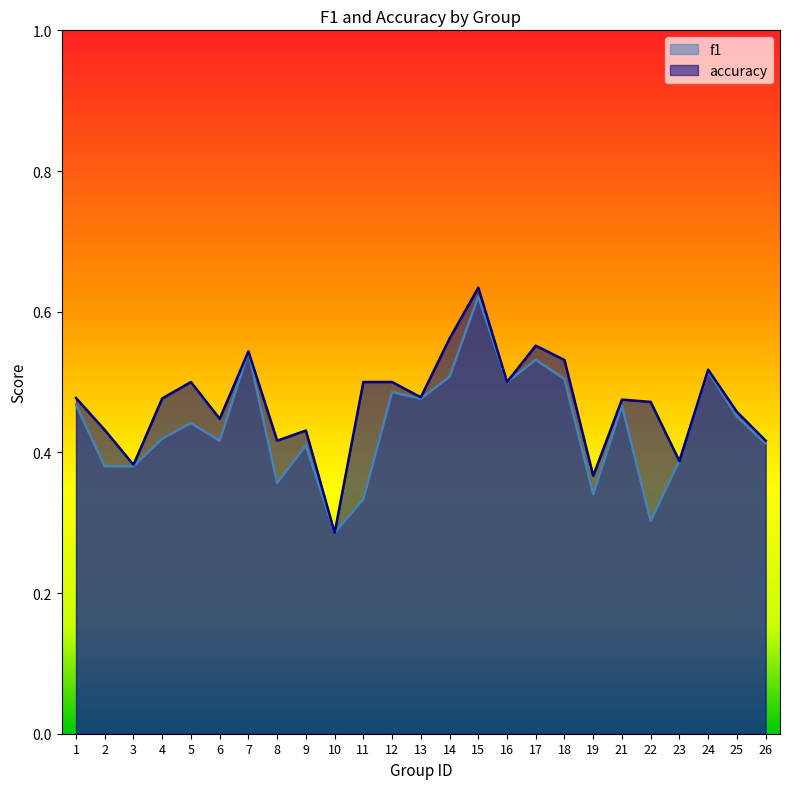

How many lines are shown in the chart?

2